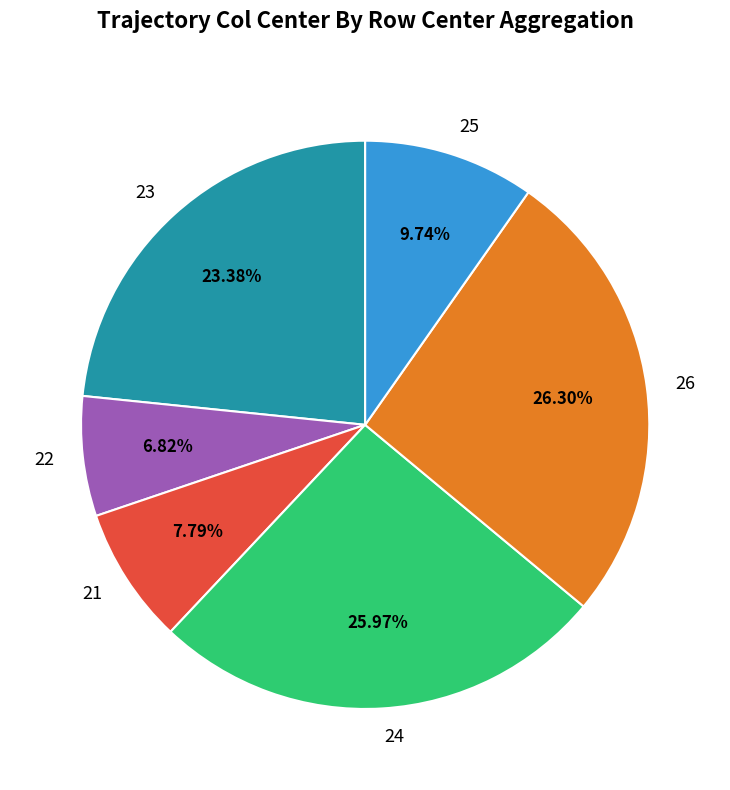

Does 22 represent more than half of the total?

No